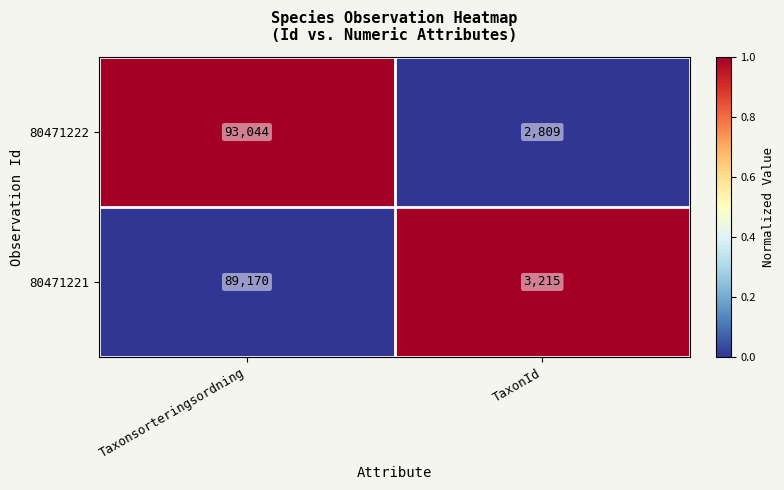

Reading left to right, transcribe all the data shown in this chart.

80471222: Taxonsorteringsordning=93044	TaxonId=2809
80471221: Taxonsorteringsordning=89170	TaxonId=3215